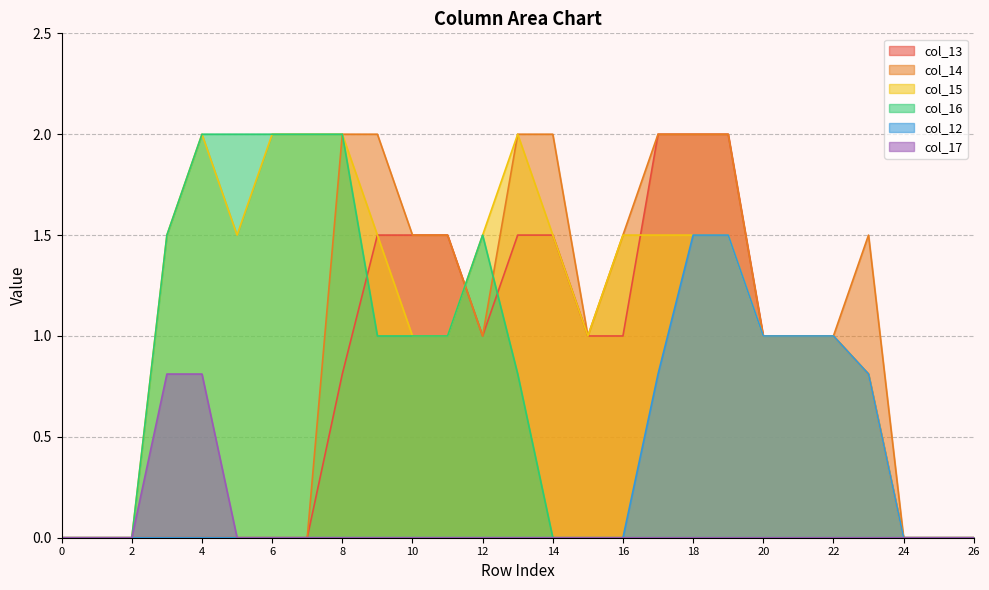

Between 1 and 20, which is larger?

20